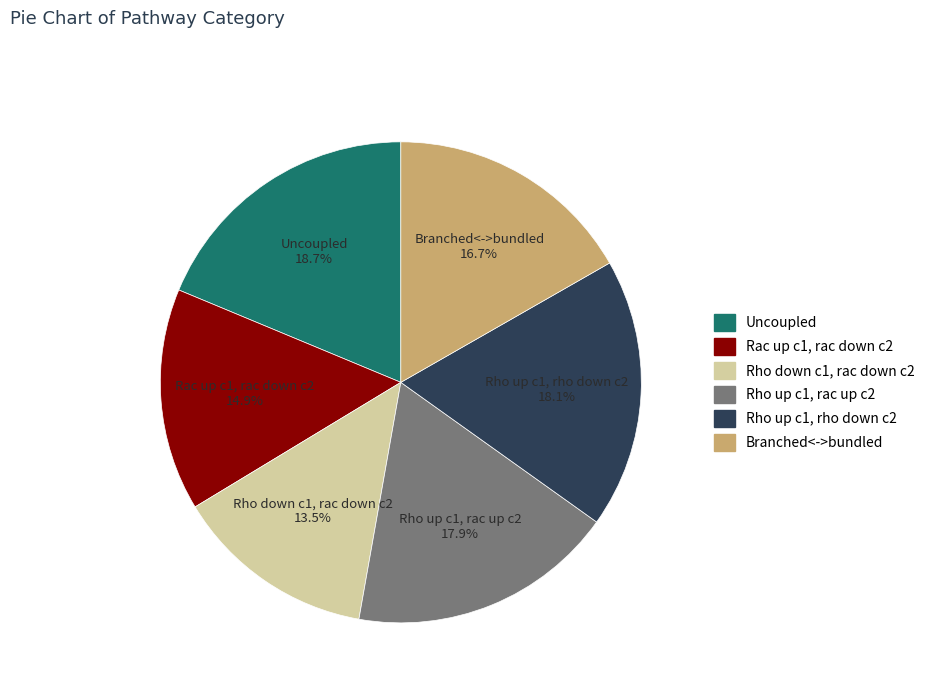

What is the largest slice in the pie chart?

Uncoupled